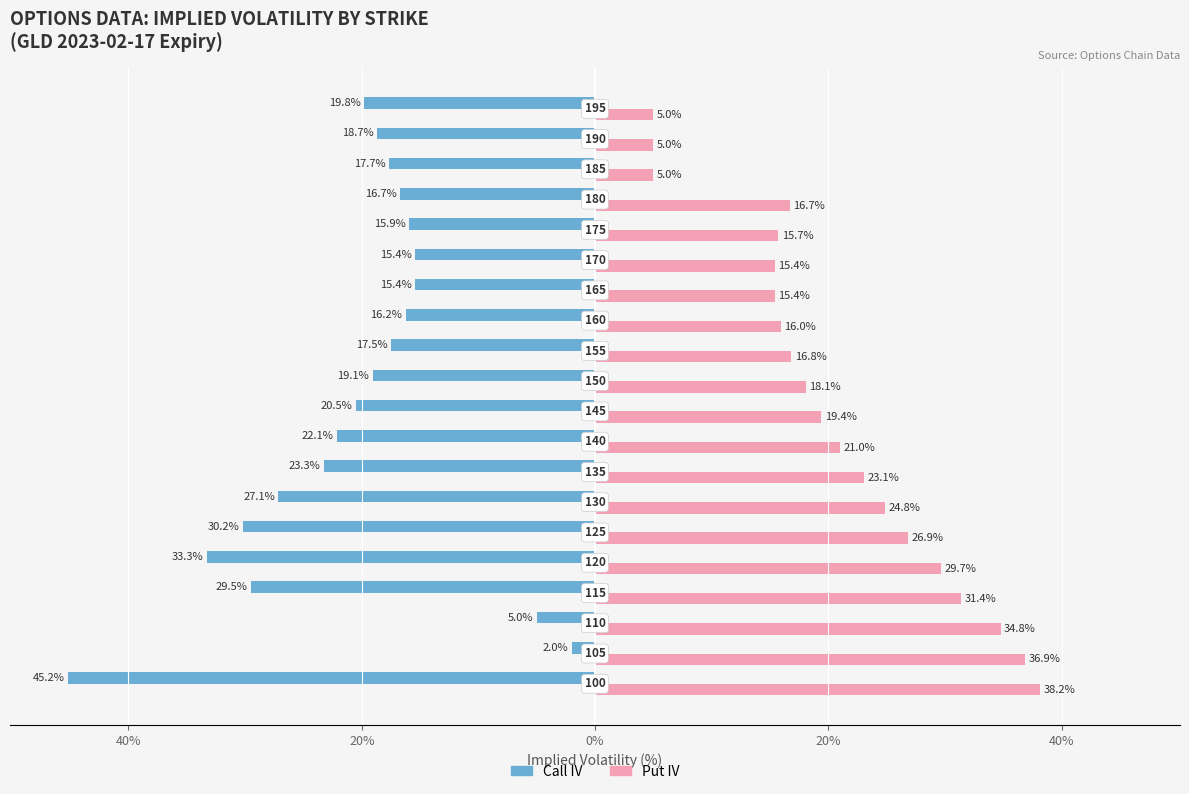

What are all the series names shown in the legend?

Call IV, Put IV